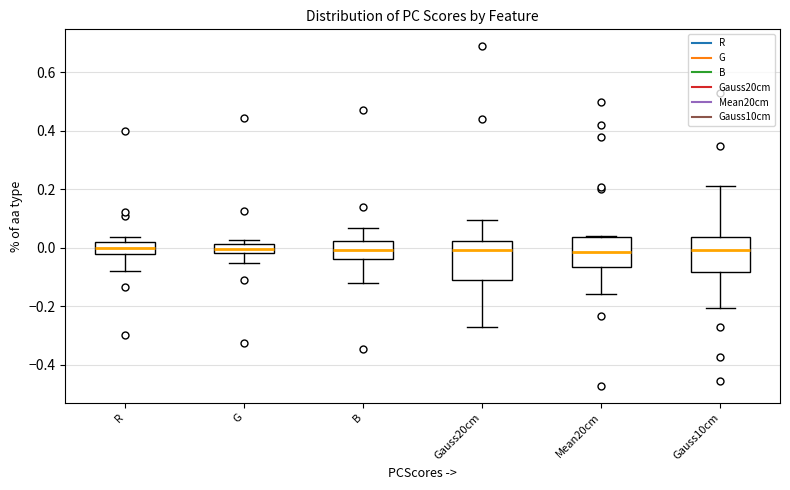

Reading left to right, read every box against the y-axis: the position of its median line, the range the box covers, and the ends of its whiskers. The values are not printed on the chart, so give them approximately, as read against the axis.

R: median 0.00, box -0.02 to 0.02, whiskers -0.08 to 0.04
G: median 0.00, box -0.02 to 0.02, whiskers -0.06 to 0.02 (just above the box's upper edge)
B: median 0.00, box -0.04 to 0.02, whiskers -0.12 to 0.06
Gauss20cm: median 0.00, box -0.10 to 0.02, whiskers -0.26 to 0.10
Mean20cm: median -0.02, box -0.06 to 0.04, whiskers -0.16 to 0.04 (just above the box's upper edge)
Gauss10cm: median 0.00, box -0.08 to 0.04, whiskers -0.20 to 0.22